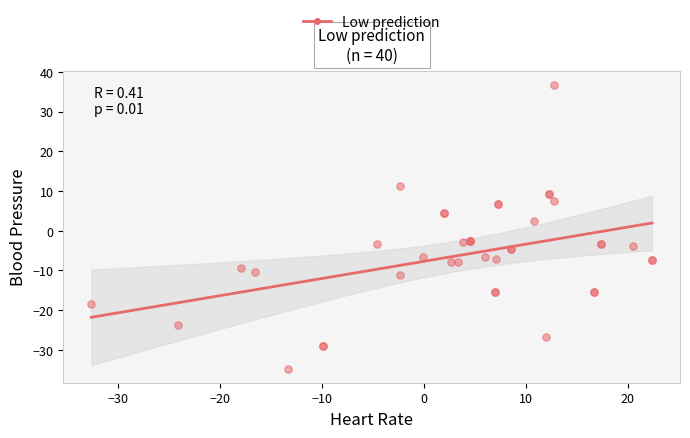

What Y value in the scatter plot is closest to 1?

2.5